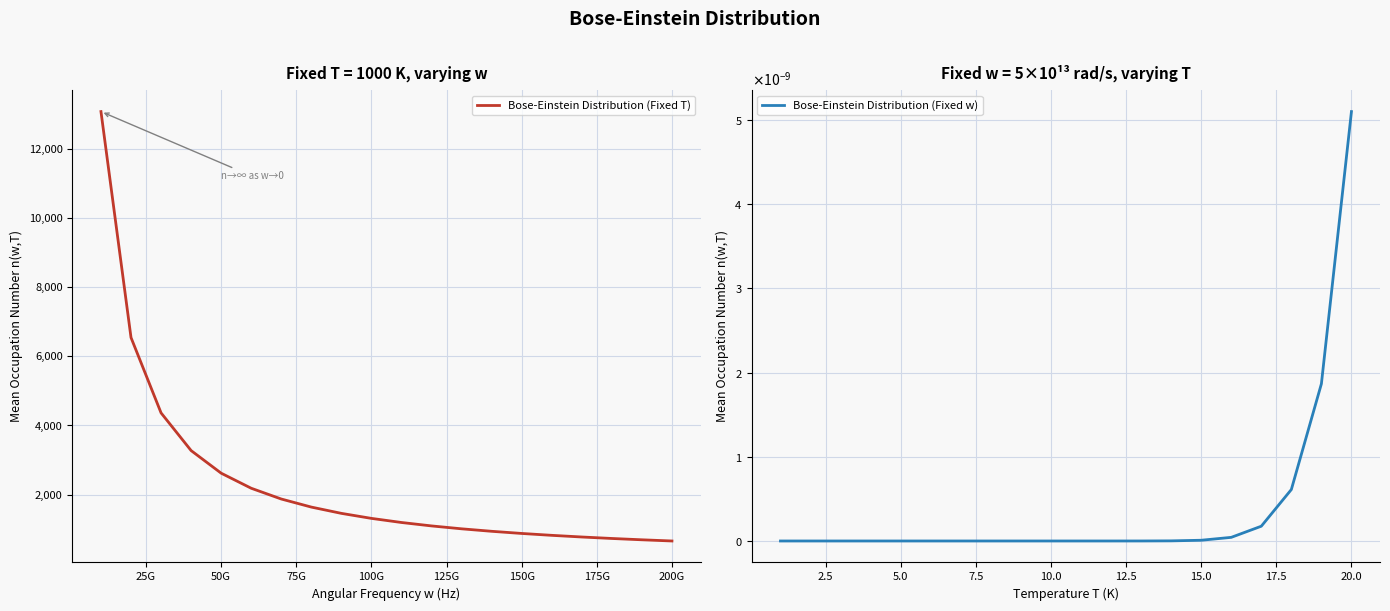

How many data points in Bose-Einstein Distribution (Fixed T) are less than 1308?

10